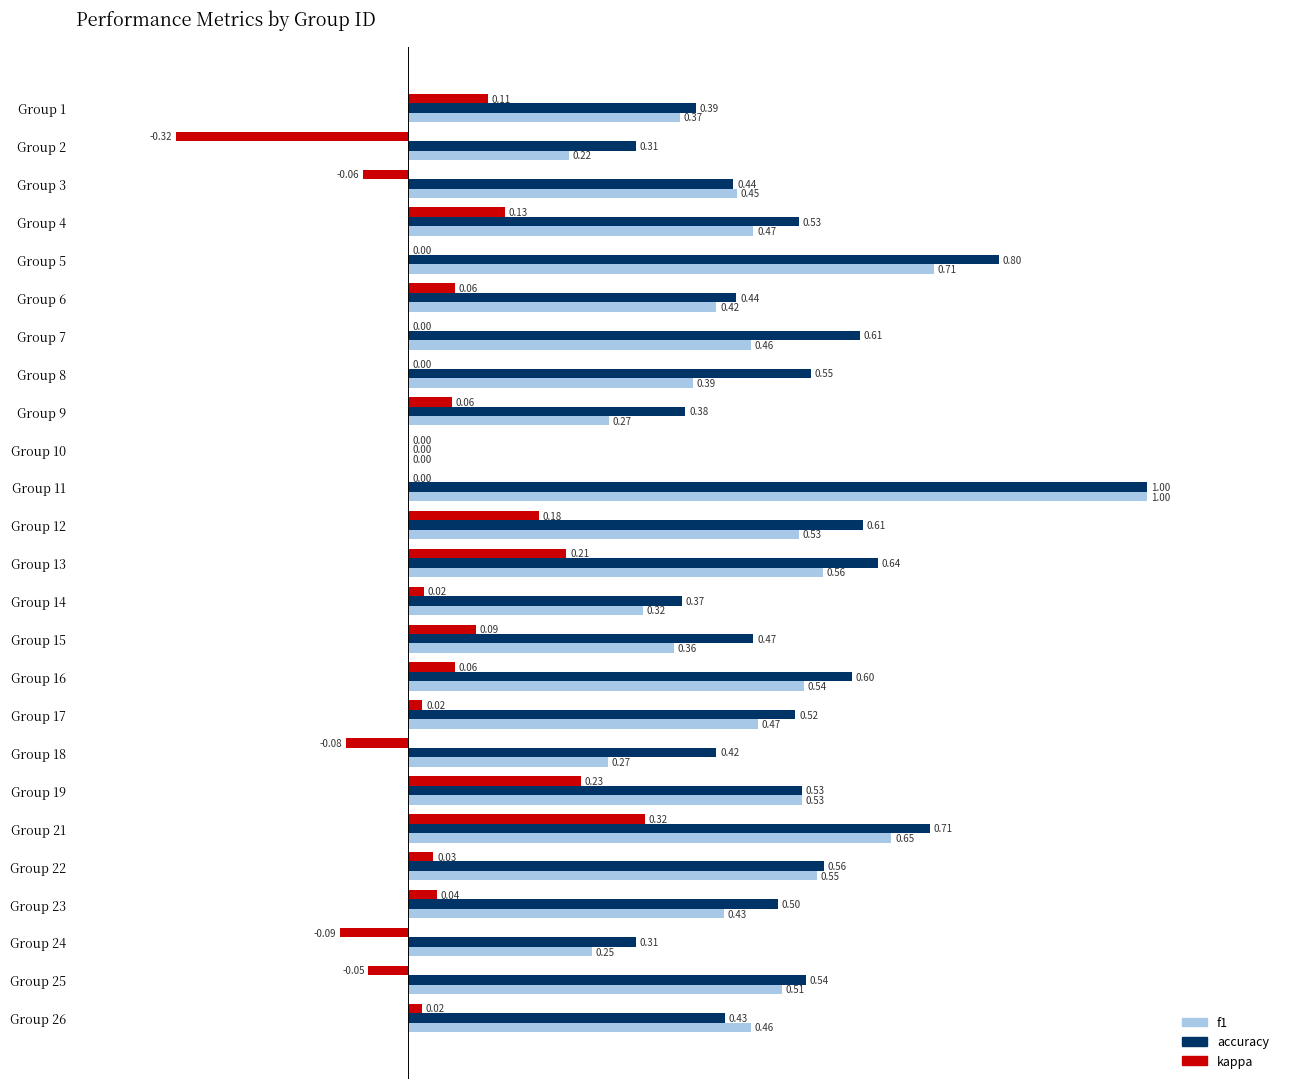

Is the value of accuracy at Group 18 greater than the value of f1 at Group 25?

No